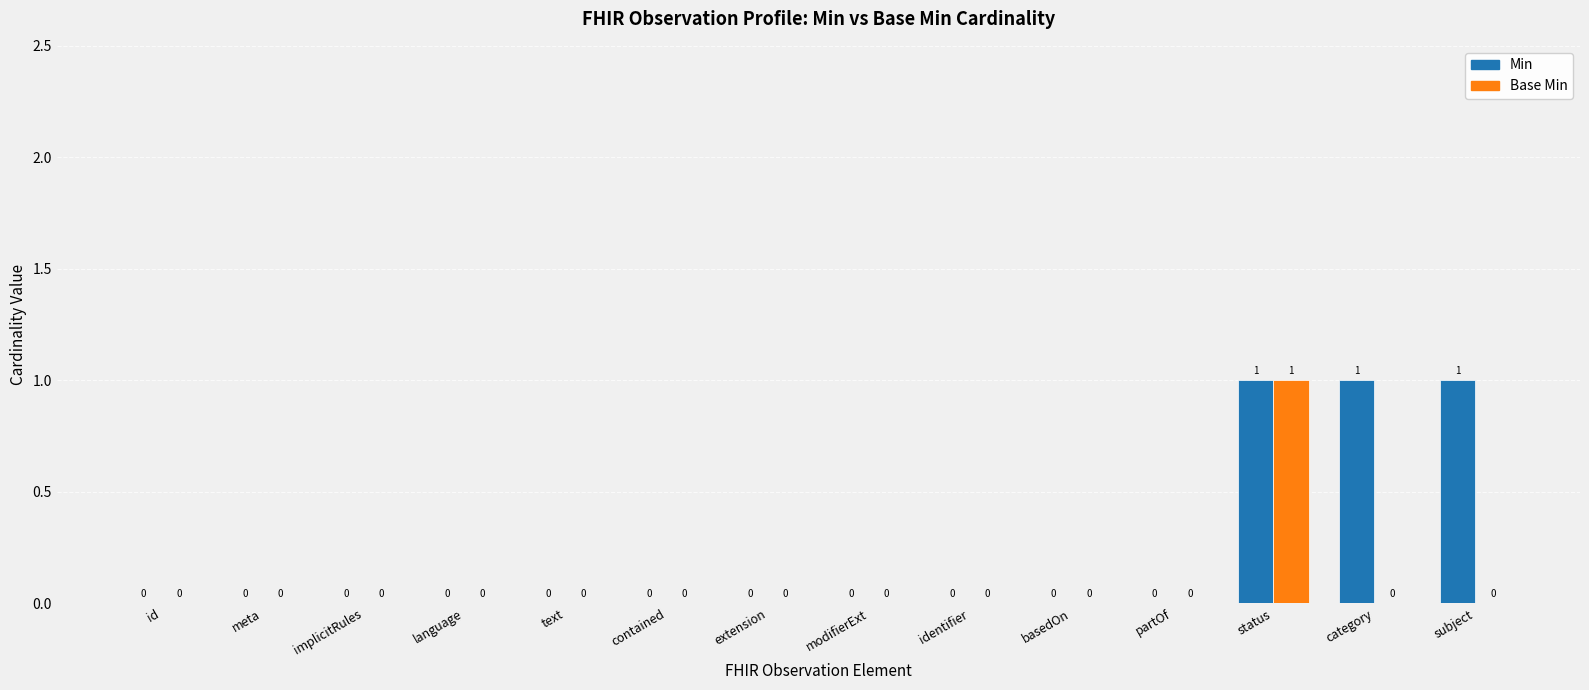

Reading right to left, extract all data points from this chart.

Min: 1	1	1	0	0	0	0	0	0	0	0	0	0	0
Base Min: 0	0	1	0	0	0	0	0	0	0	0	0	0	0